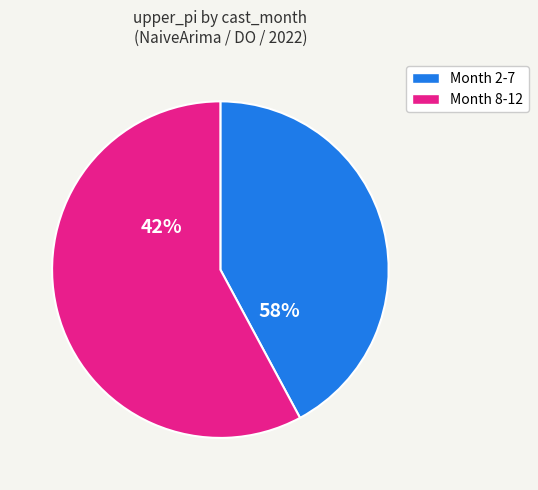

True or false: 9 accounts for 18% of the total.

False